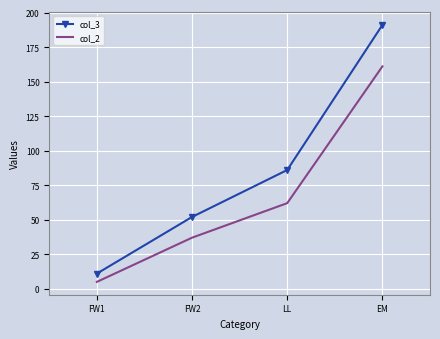

Rank the series by their maximum value, from highest to lowest.

col_3, col_2